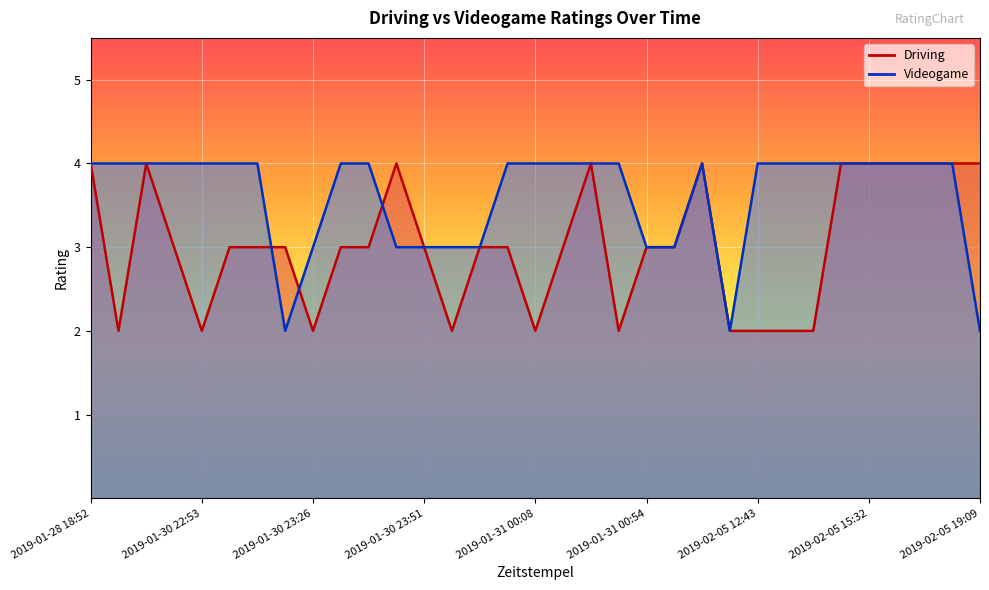

True or false: Driving has more than 1 points higher than both neighbors.

True